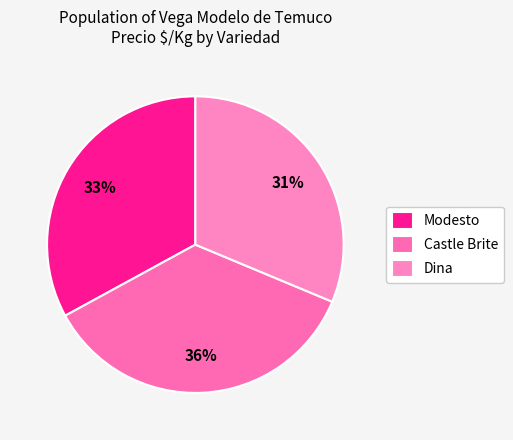

Does any single category account for the majority?

No